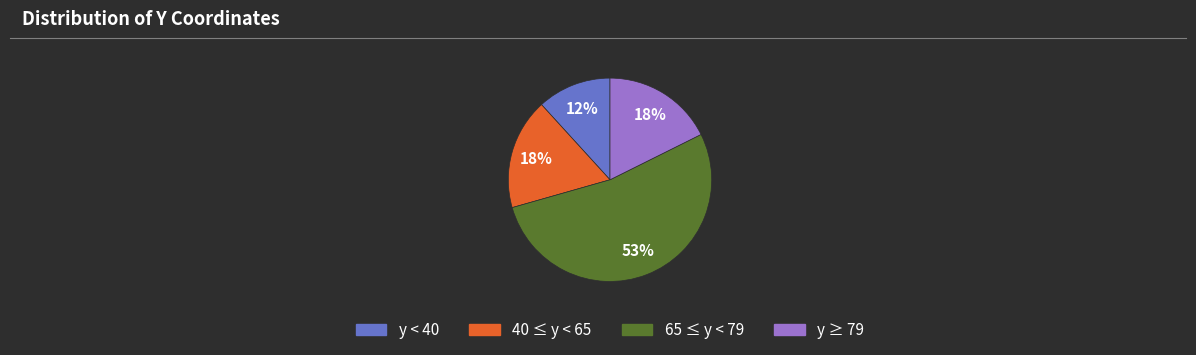

To the nearest percent, what is the average slice percentage?

25%